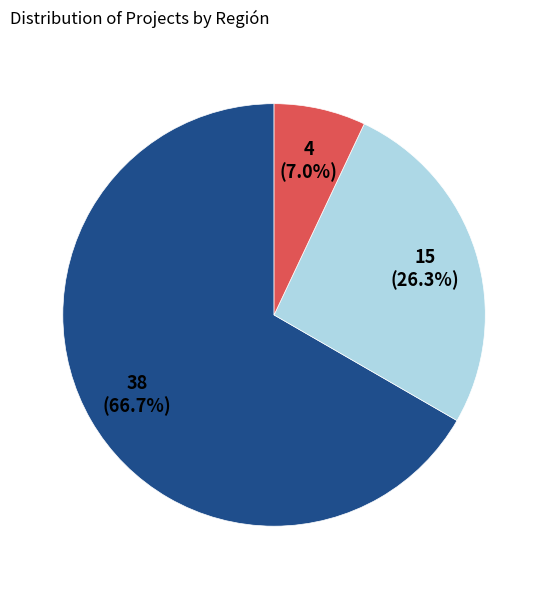

Is there a majority slice in this chart?

Yes